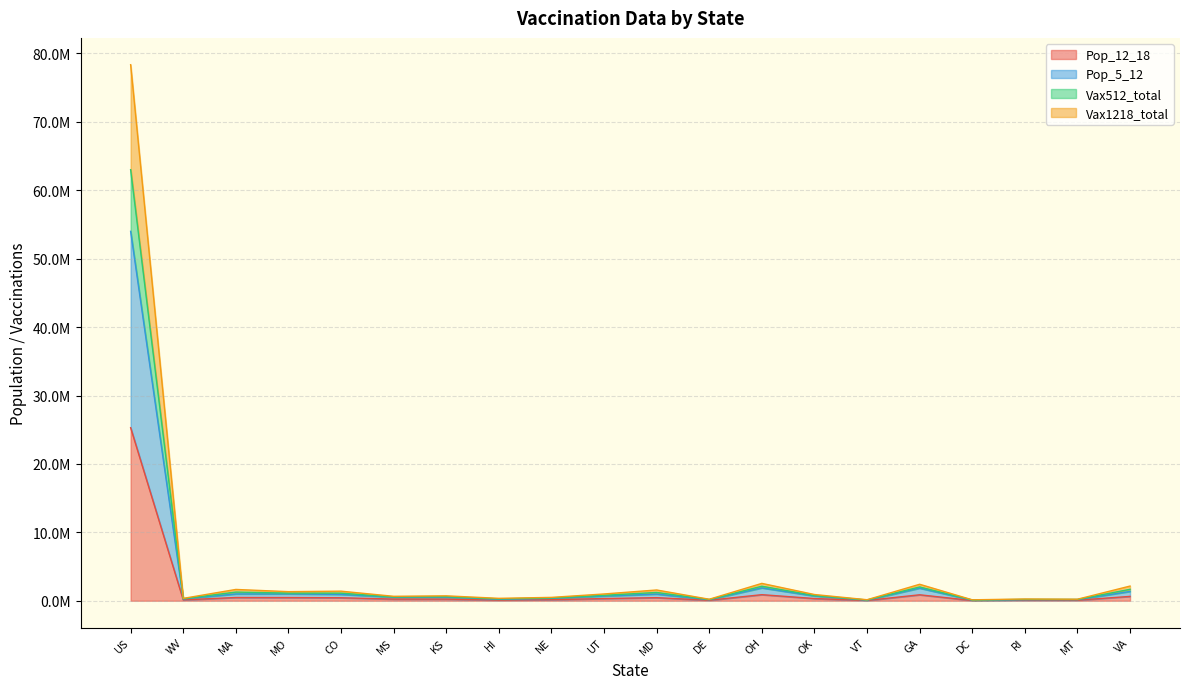

Is the value of Pop_5_12 at MD greater than the value of Vax512_total at MA?

No